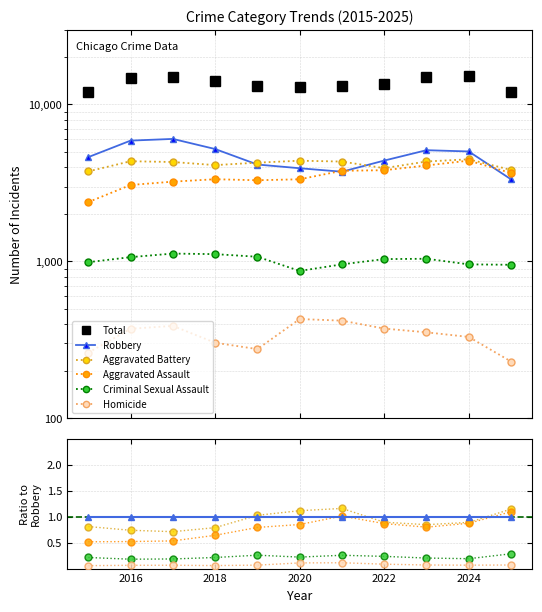

How many lines are shown in the chart?

6